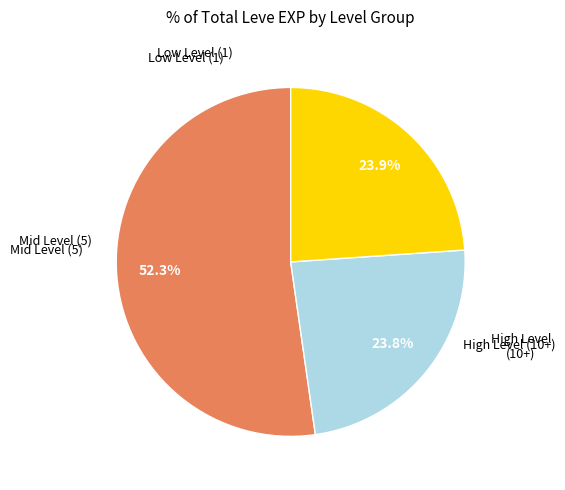

Is there any slice that represents more than half of the pie?

Yes